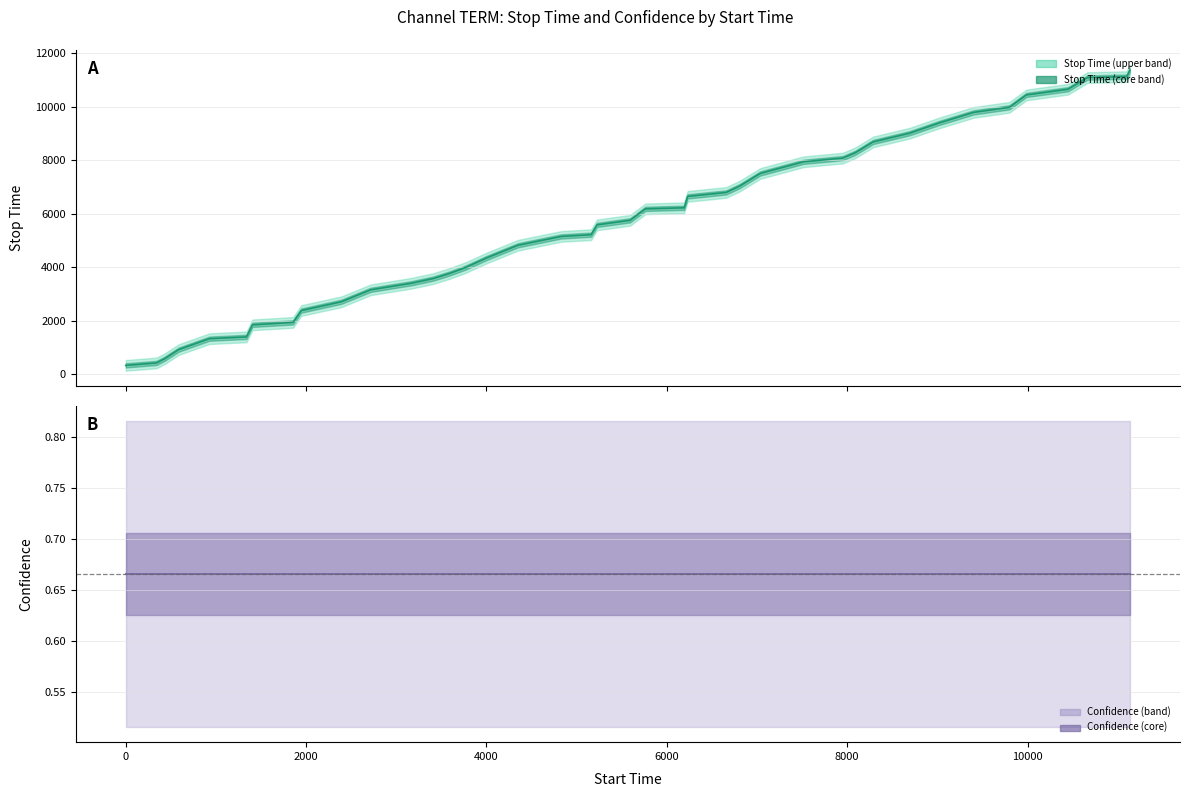

Is the value of Confidence (mean) at 36 greater than the value of Stop Time (mean) at 24?

No